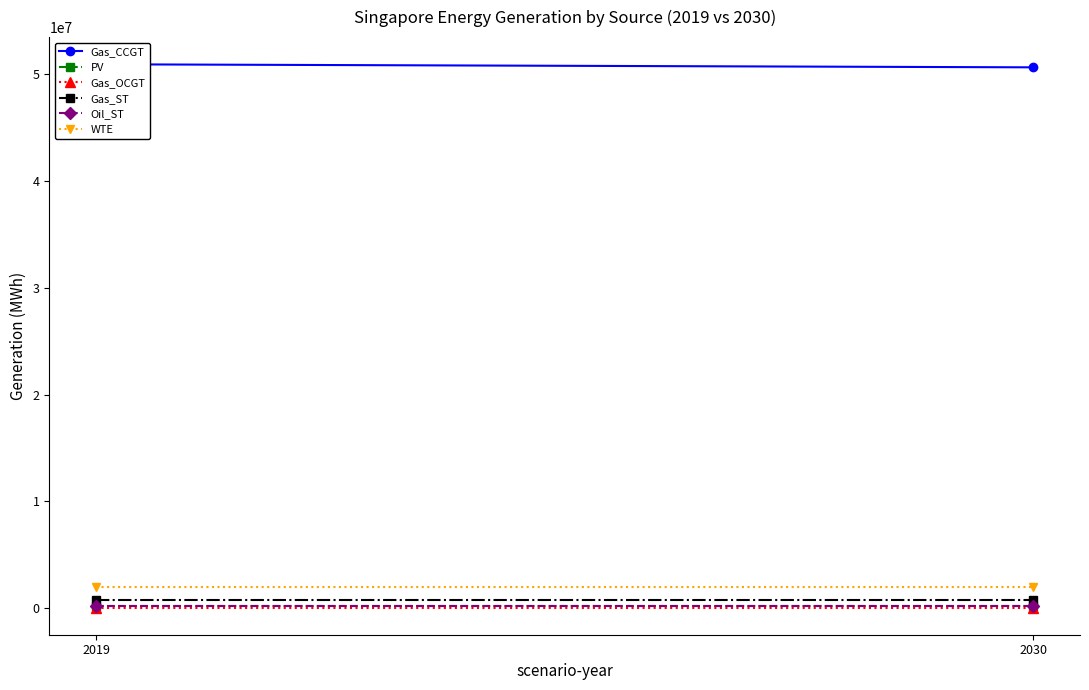

Rank the series by their maximum value, from lowest to highest.

Gas_OCGT, PV, Oil_ST, Gas_ST, WTE, Gas_CCGT